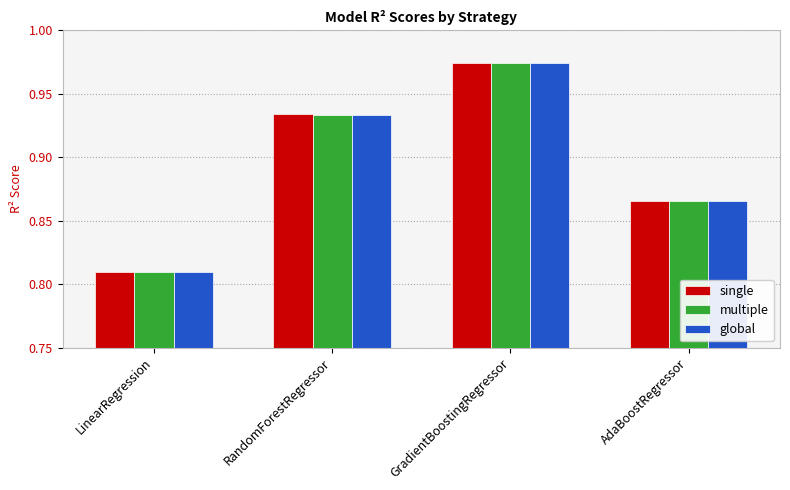

What is the label of the 2nd bar from the left?

RandomForestRegressor